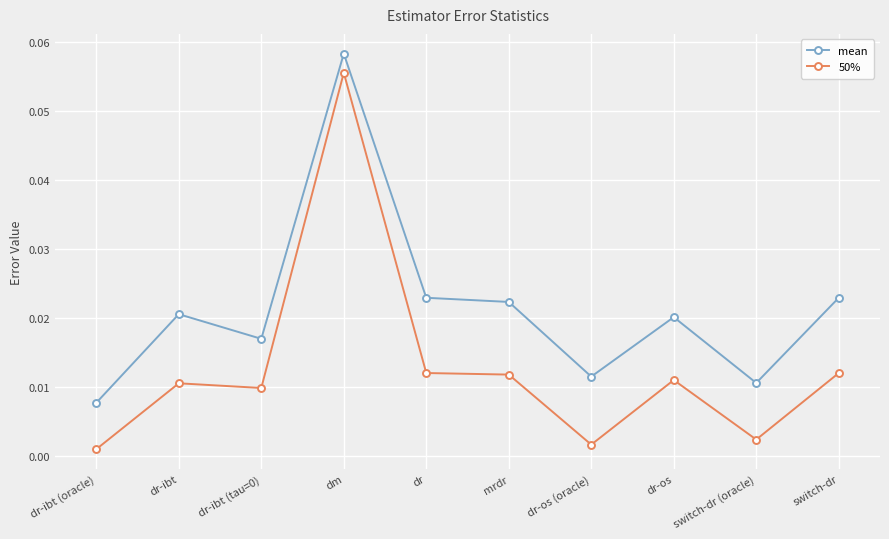

At which category is the sum across all series the highest?

dm